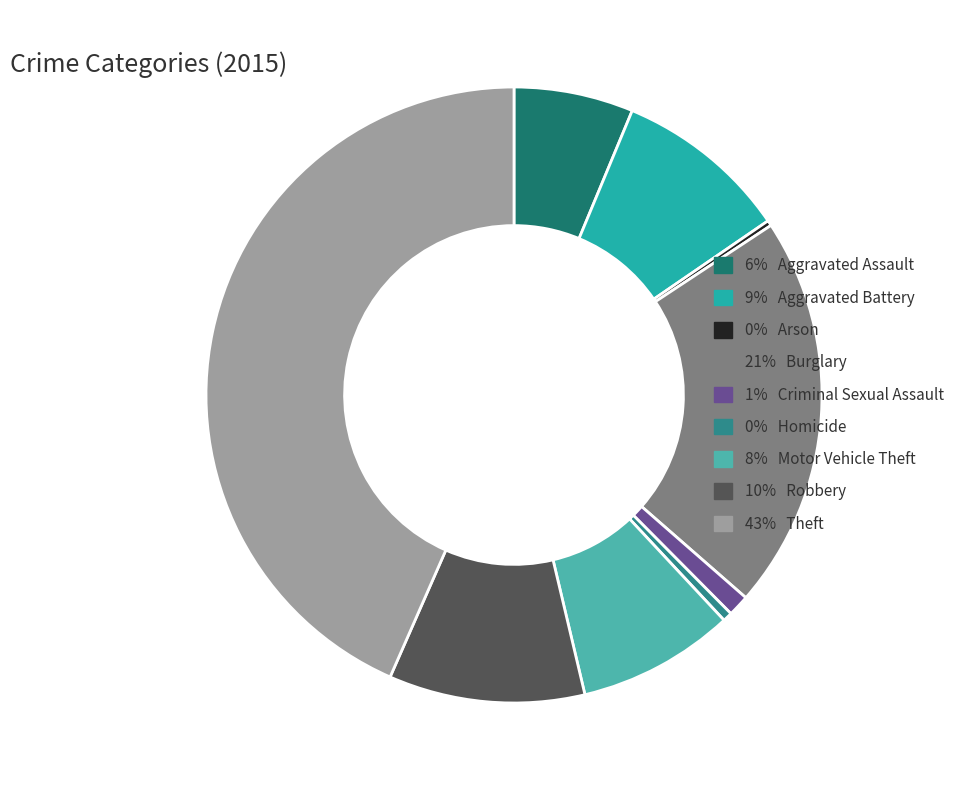

How many slices are in this pie chart?

9